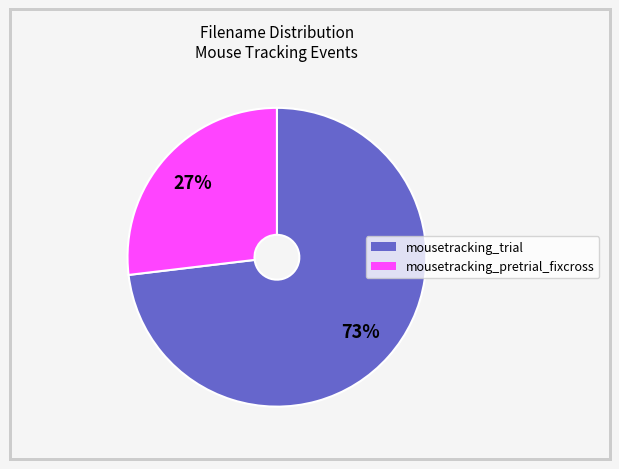

Rank the categories by value from lowest to highest.

mousetracking_pretrial_fixcross, mousetracking_trial